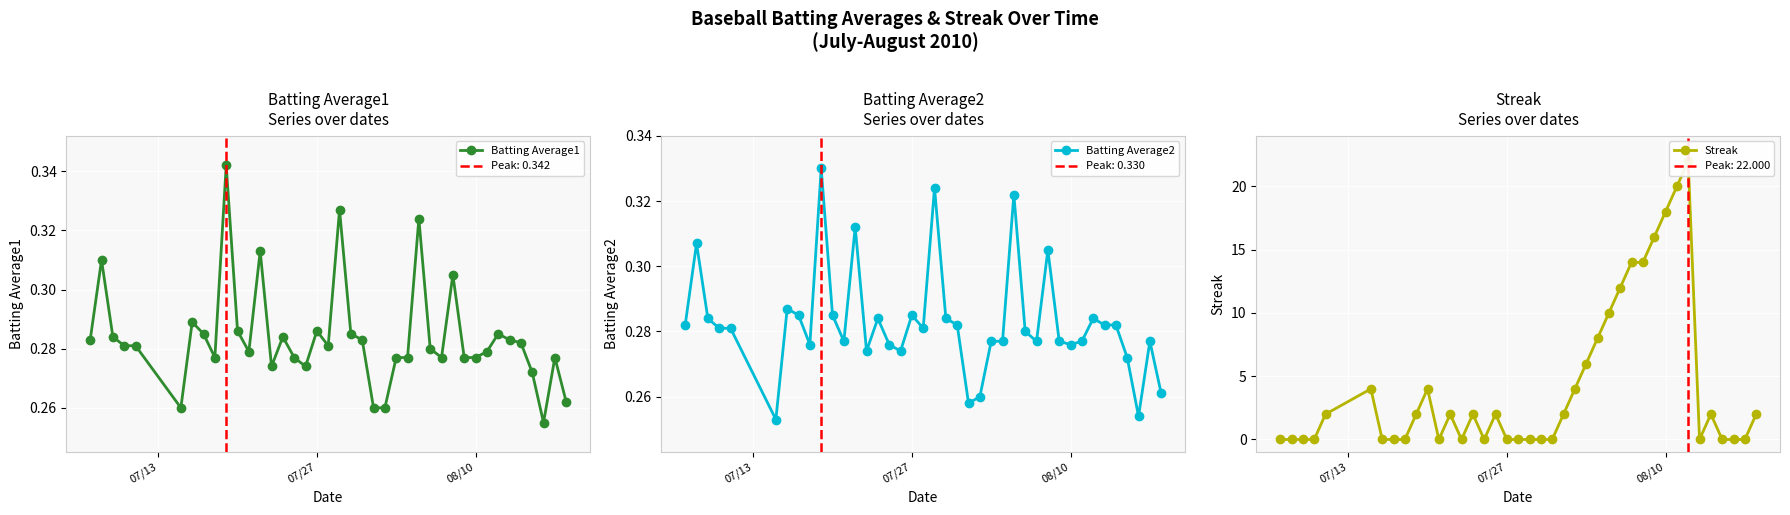

What are all the series names shown in the legend?

Batting Average1, Batting Average2, Streak